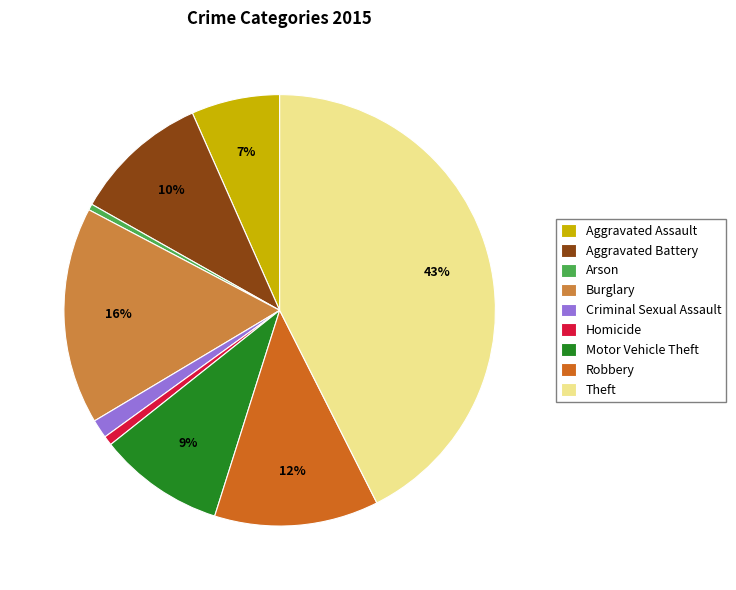

Which category has the biggest portion of the pie?

Theft